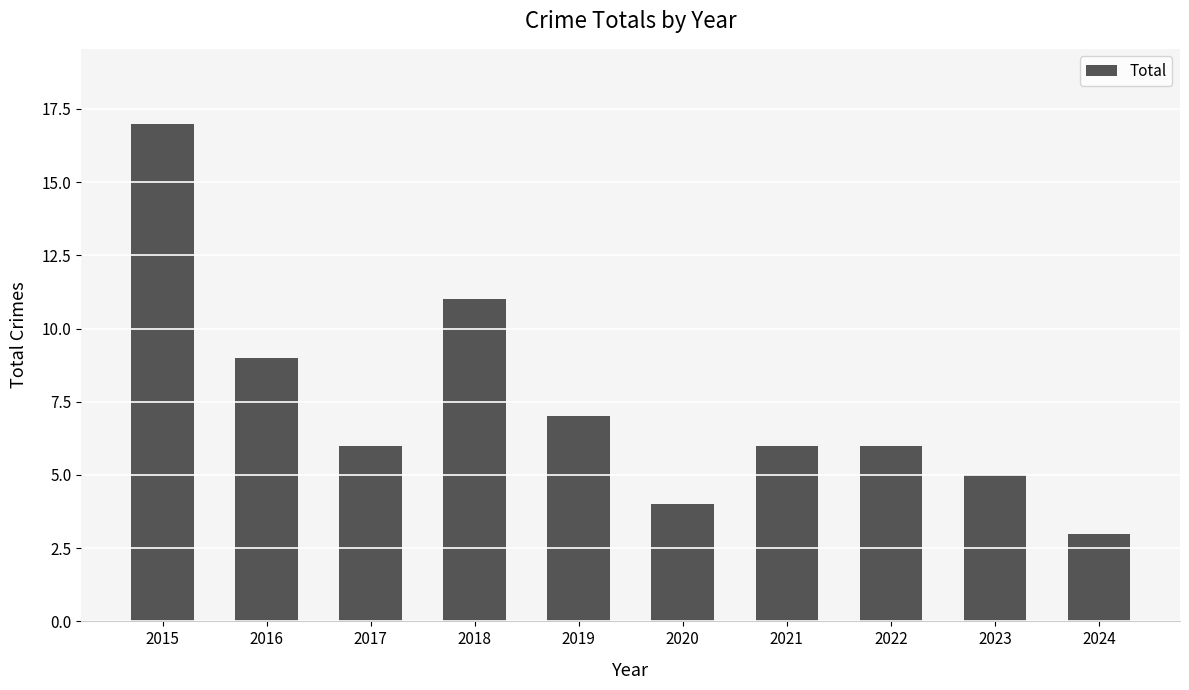

True or false: the data shows 14 at 2016.

False